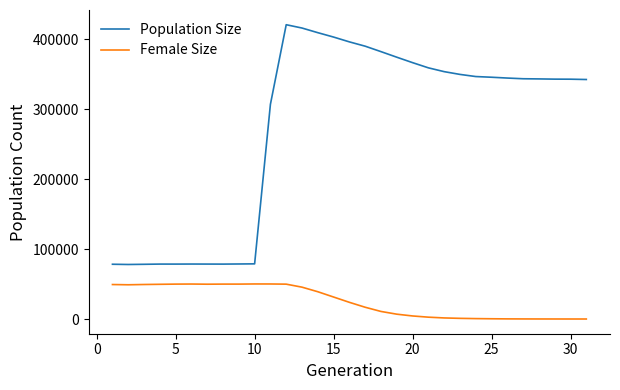

What is the difference between the maximum and minimum values in the Female Size series?

50129